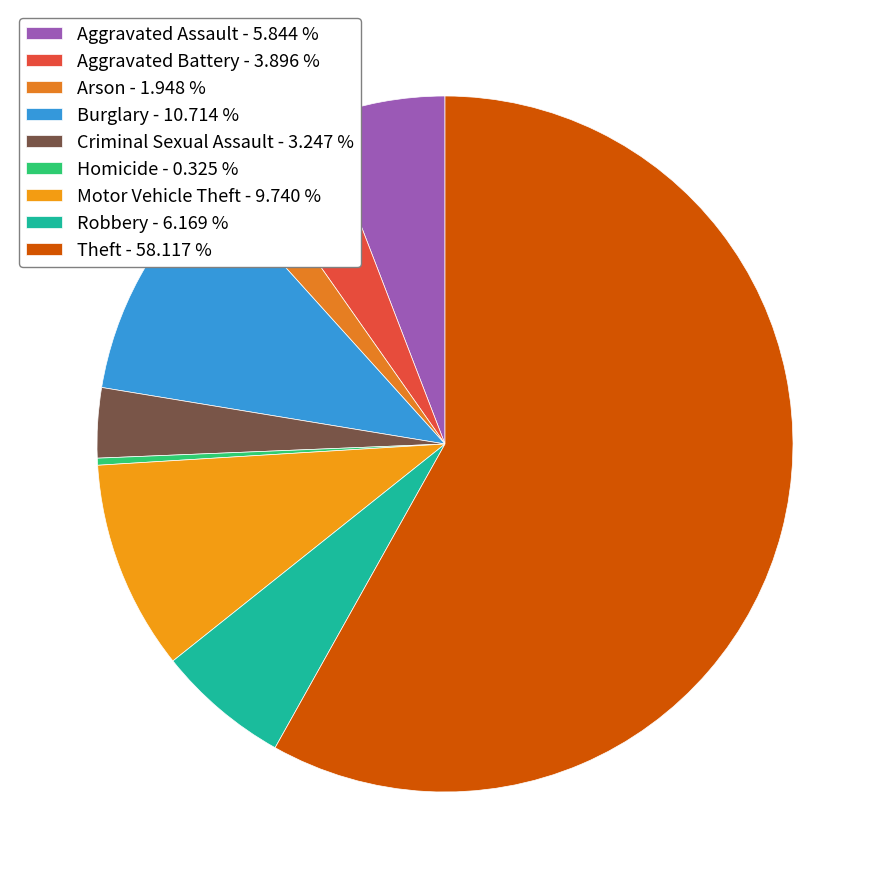

Is it true that Motor Vehicle Theft is 10% of the pie?

True